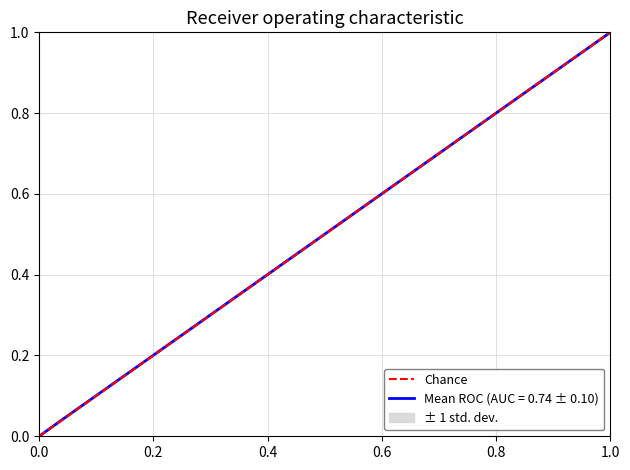

How many values are between 0 and 1?

2